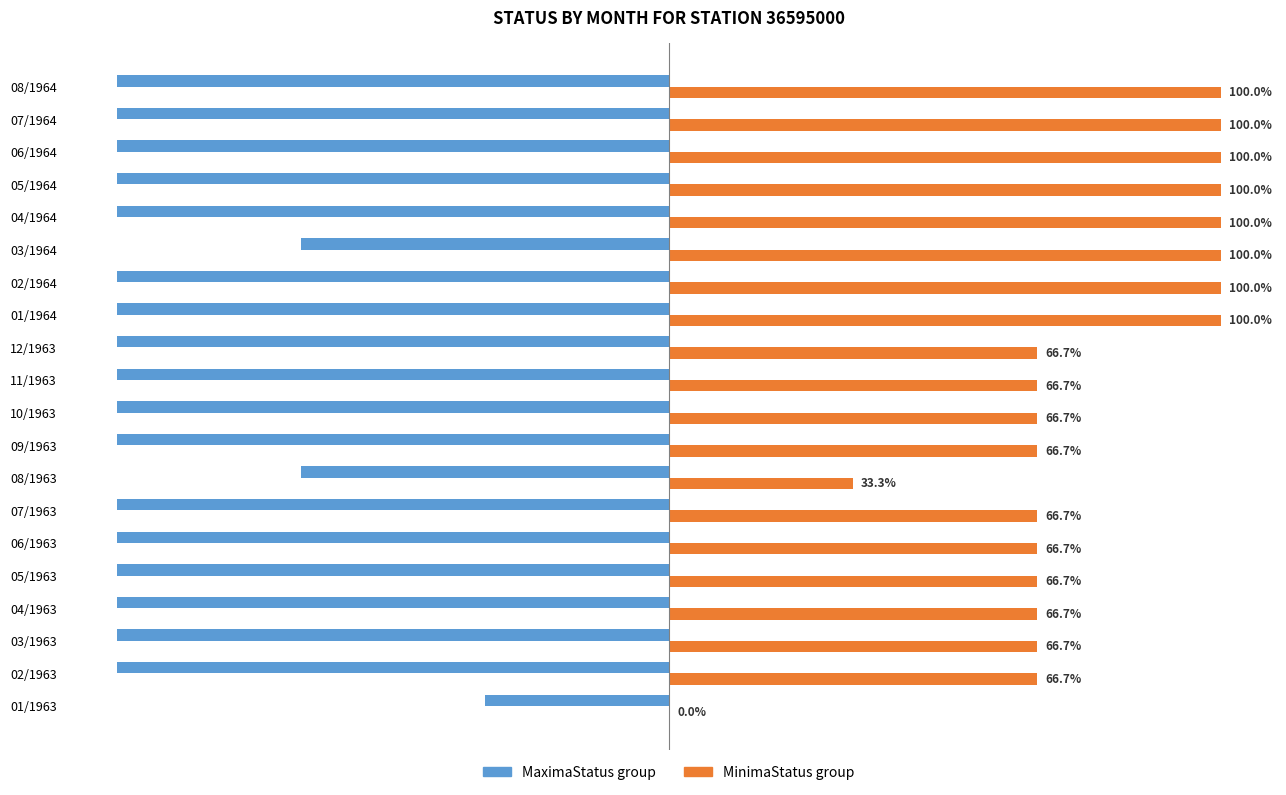

Which series changed the most between 07/1963 and 04/1964?

MinimaStatus group